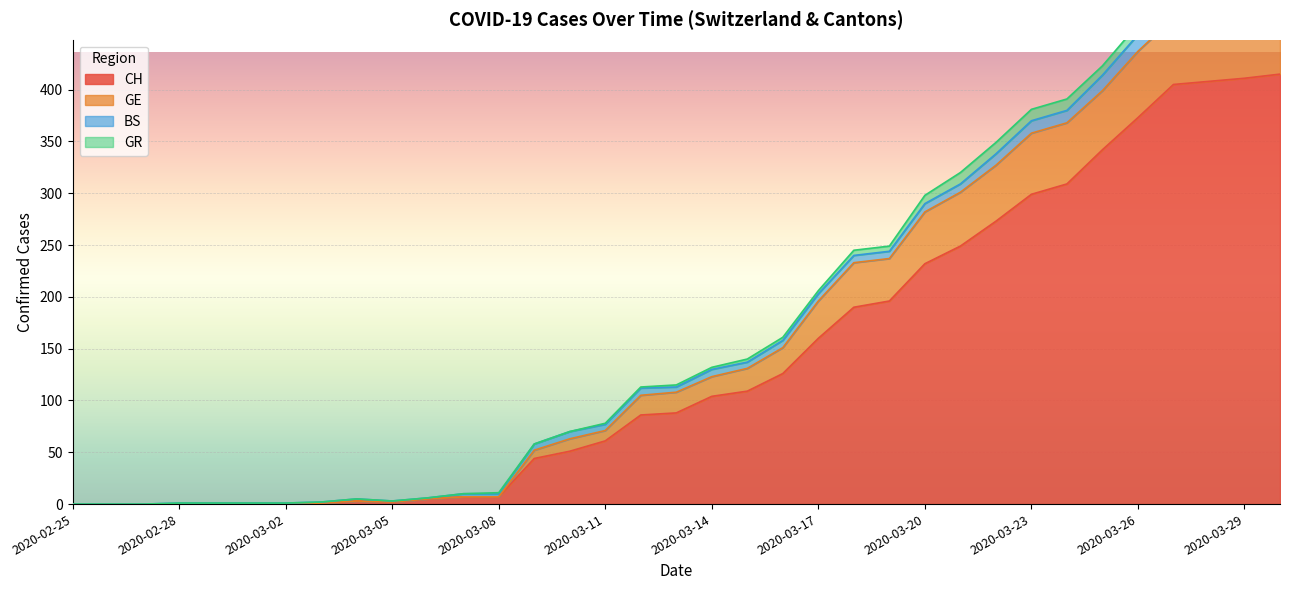

Count the number of categories in the chart.

35